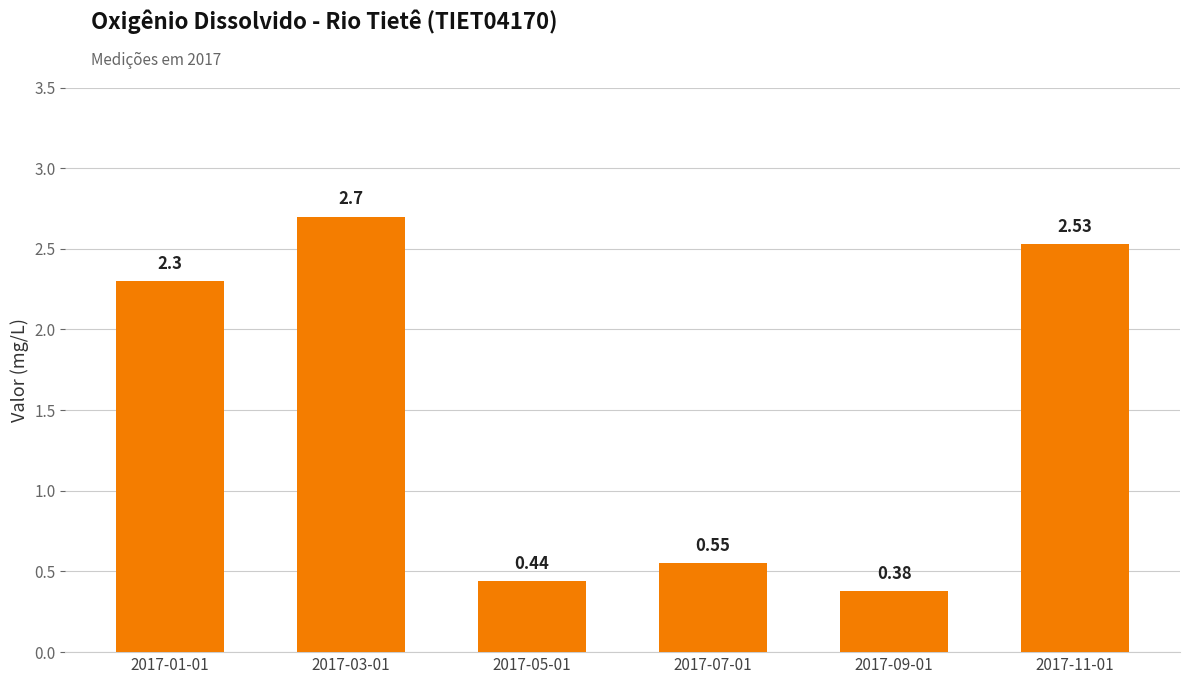

What is the change in value from 2017-01-01 to 2017-09-01?

-1.9